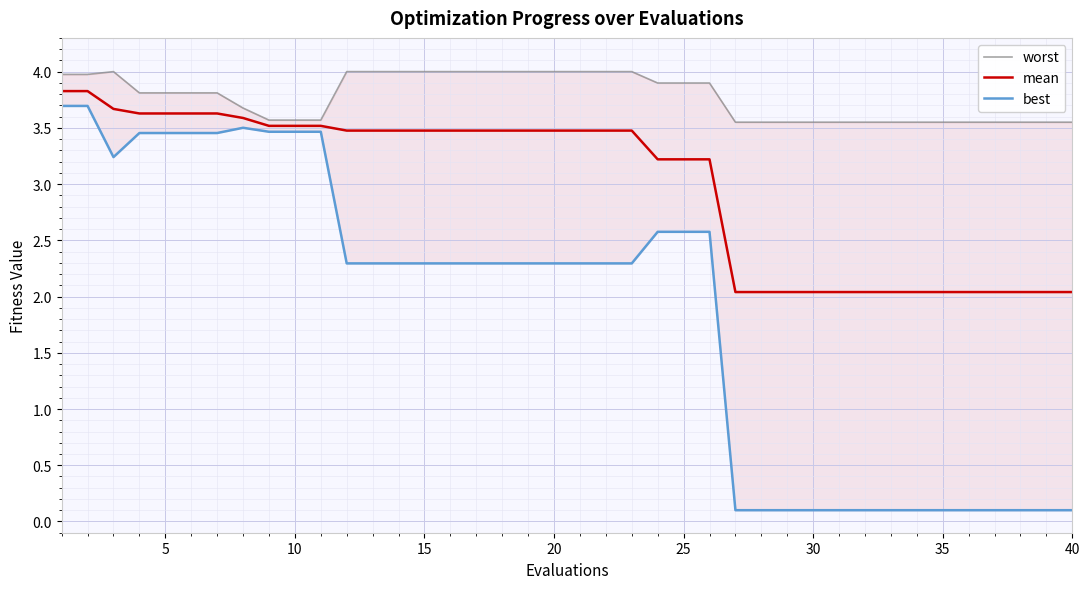

In best, how many points are higher than both neighbors (excluding endpoints)?

1